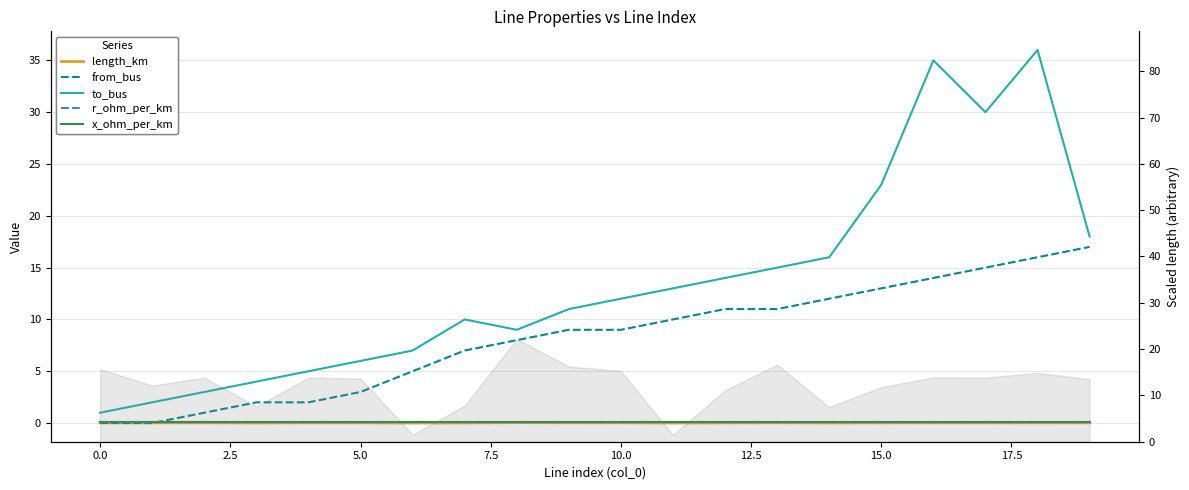

How many lines are shown in the chart?

5